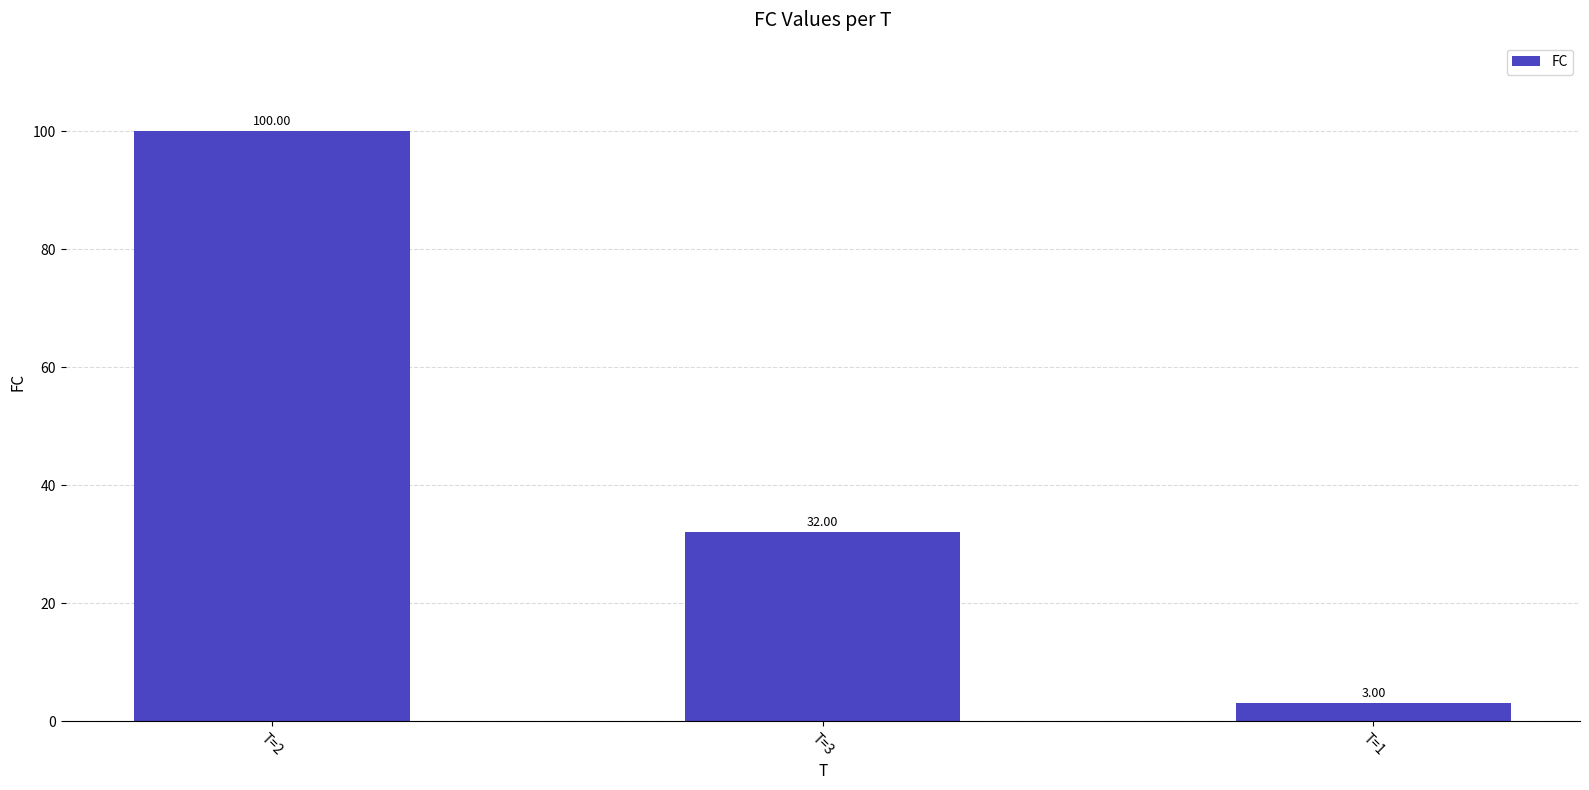

Reading right to left, extract all data points from this chart.

T=1=3	T=3=32	T=2=100